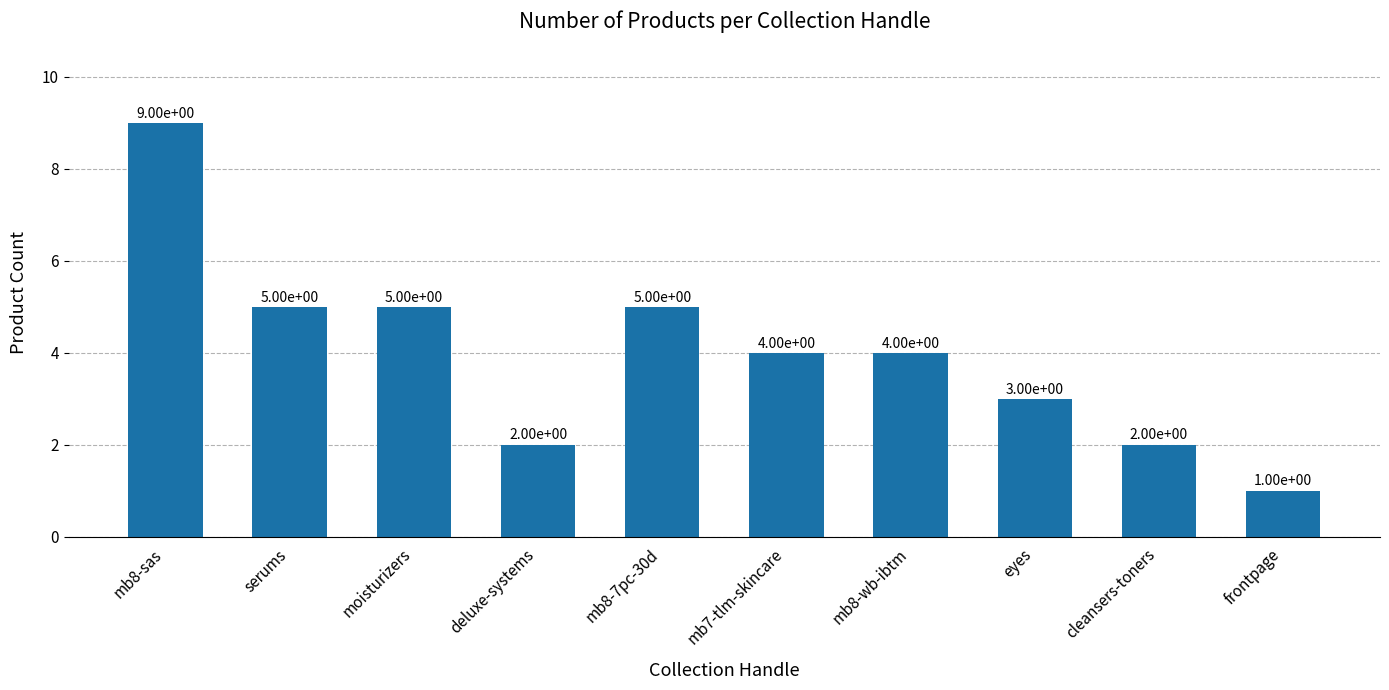

The chart shows a value of 4 at mb8-wb-ibtm. True or false?

True